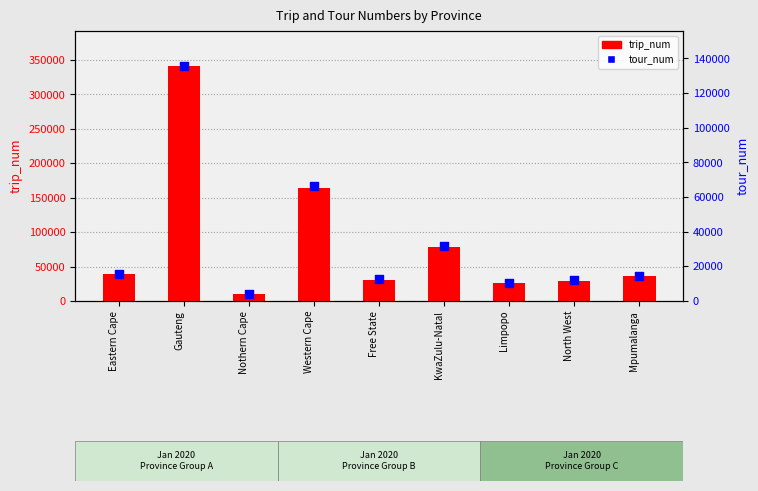

At how many categories does at least one series exceed 15945?

8